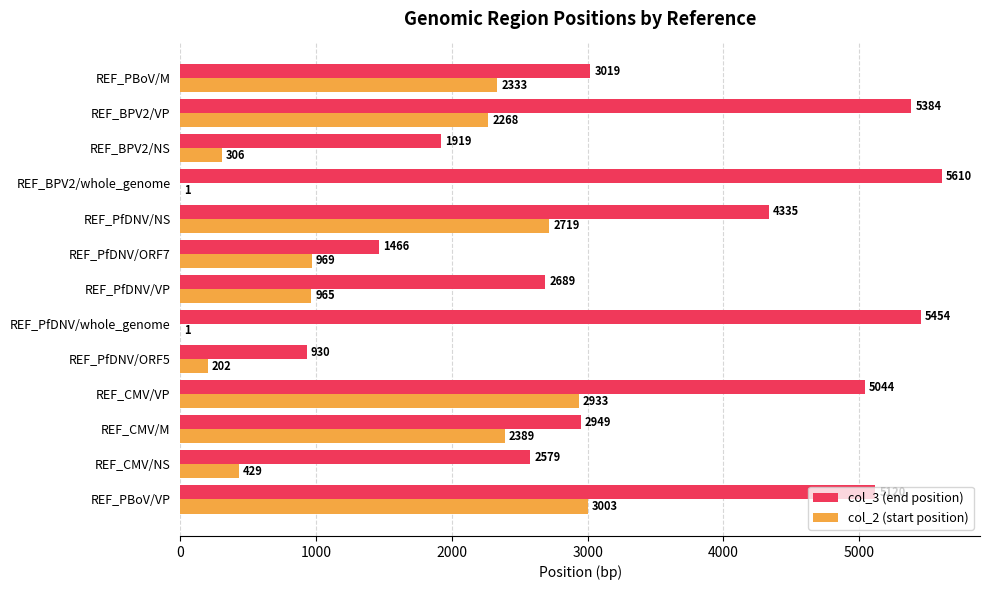

Between REF_PBoV/VP and REF_PfDNV/VP, which series saw the biggest shift?

col_3 (end position)